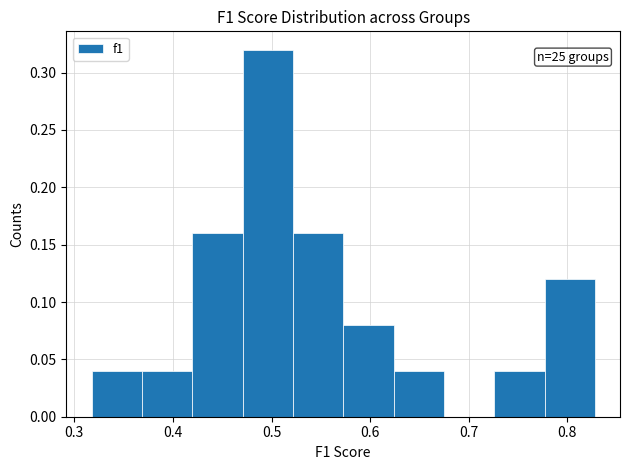

Over which range of the x-axis is the bar tallest?

0.47 to 0.52